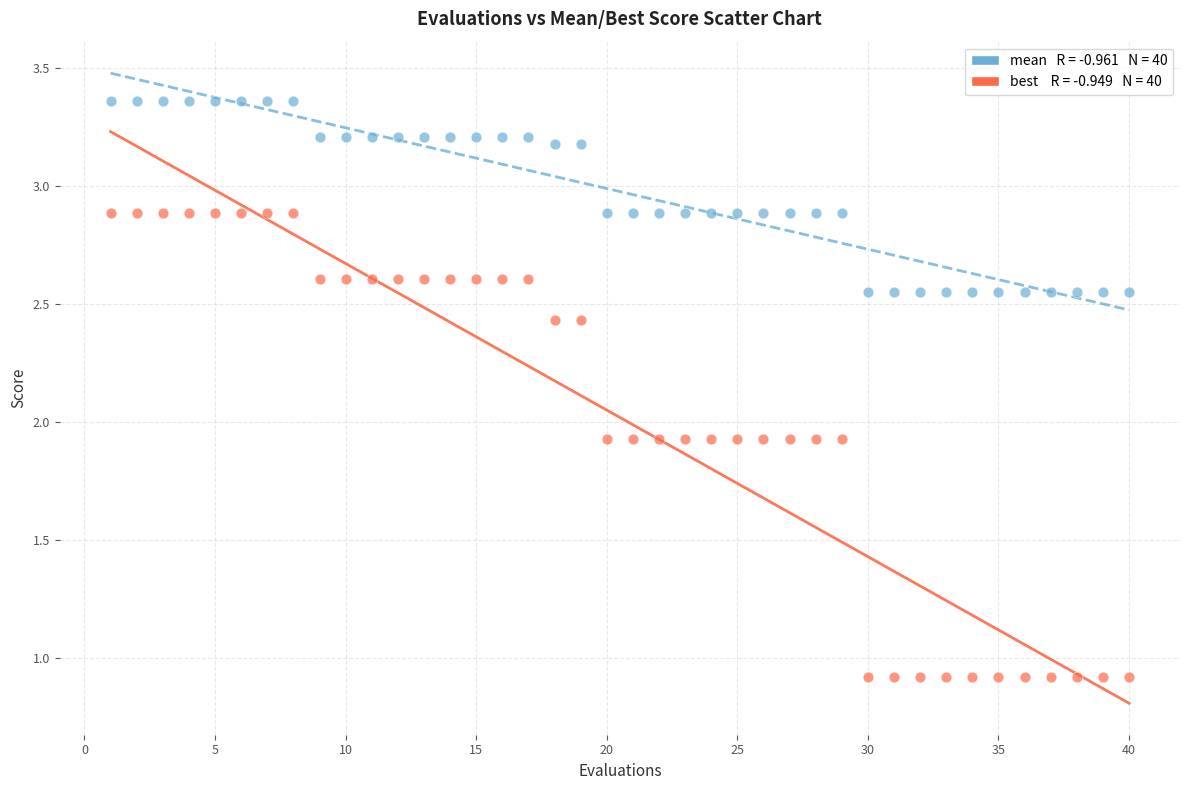

Across all data points, what is the range of X values (max minus min)?

39.0